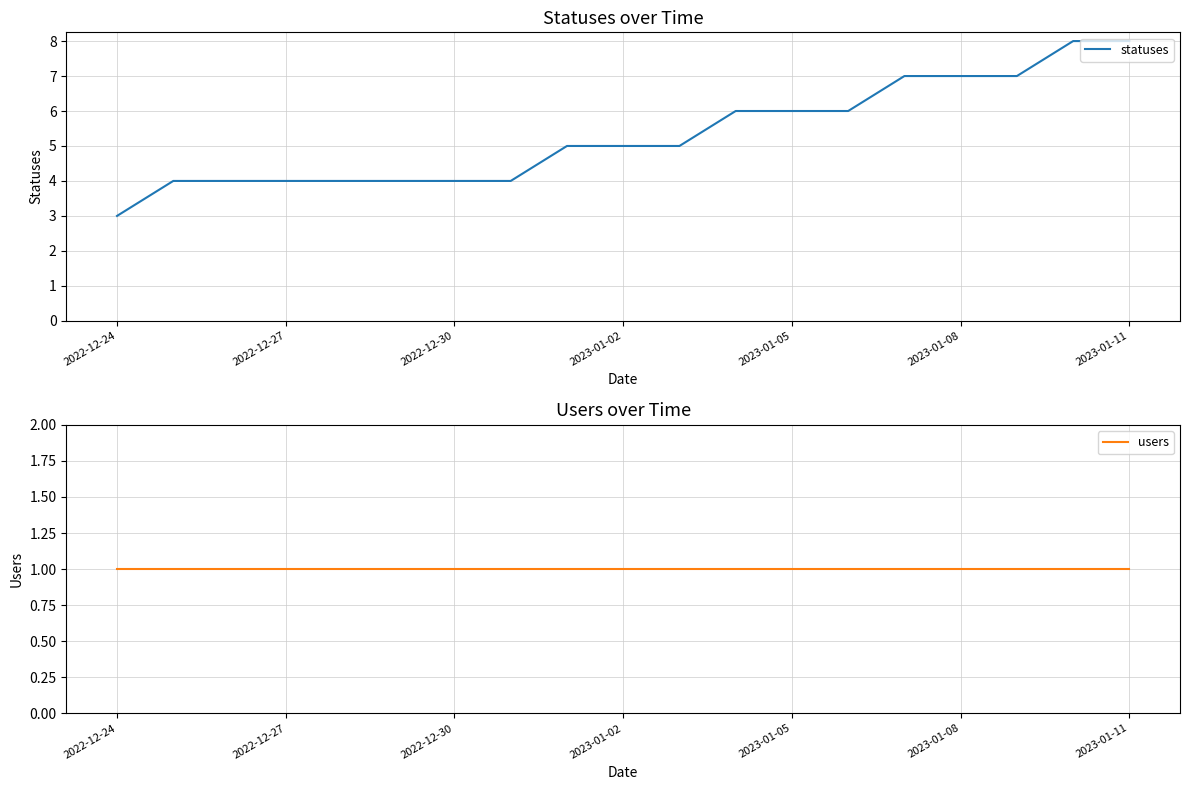

At which label does statuses reach its minimum?

2022-12-24